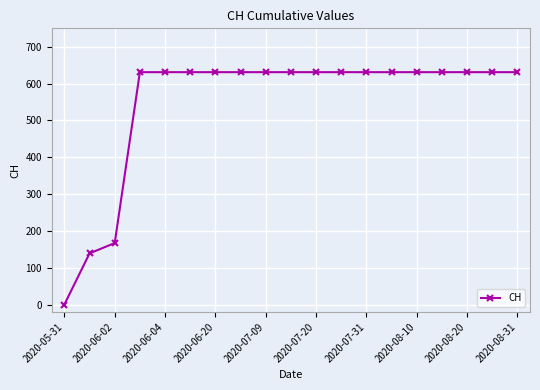

What is the greatest value displayed?

631